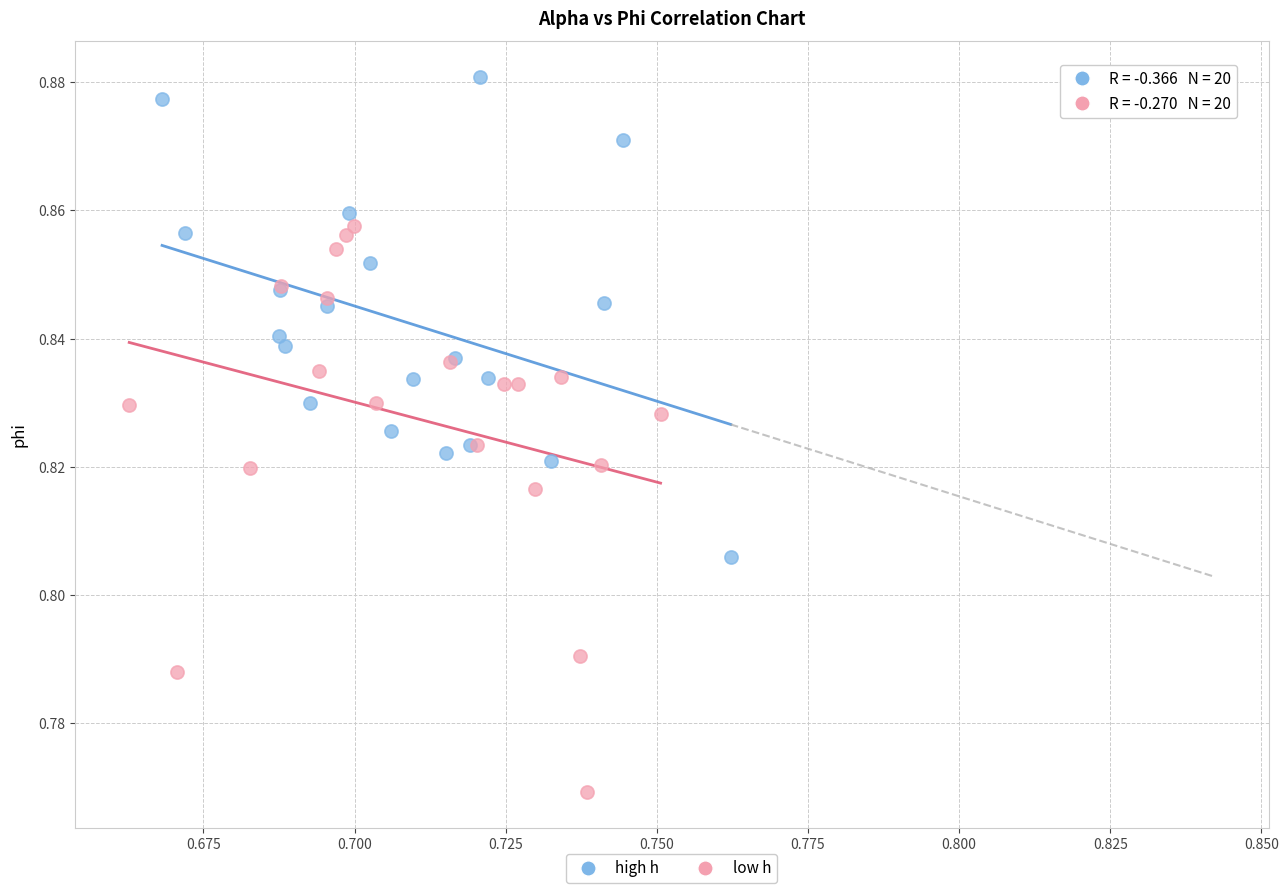

Which series has the largest Y range (max minus min)?

low h